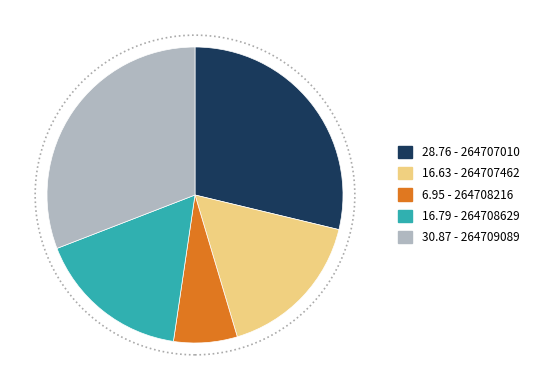

Count the number of slices in the pie.

5